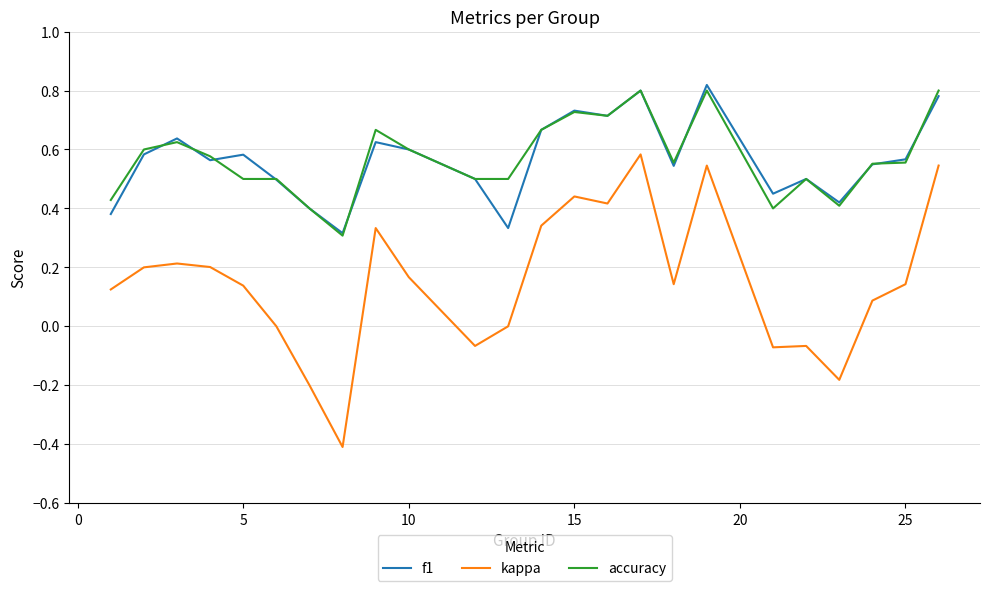

True or false: accuracy and kappa cross at least once.

False